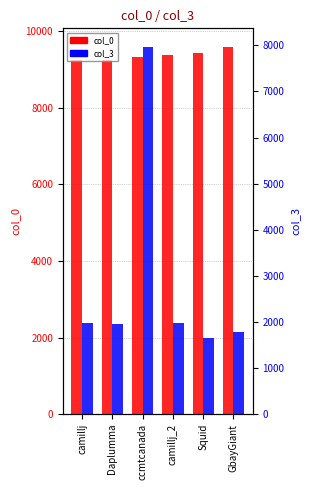

Is it true that col_0 equals 5550 at ccmtcanada?

False